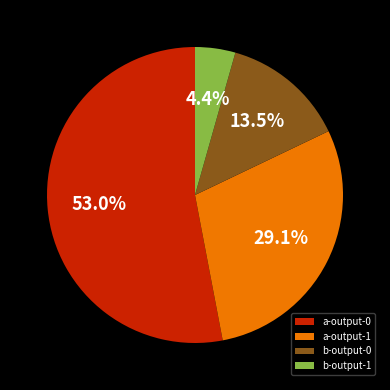

How many segments does this pie chart have?

4